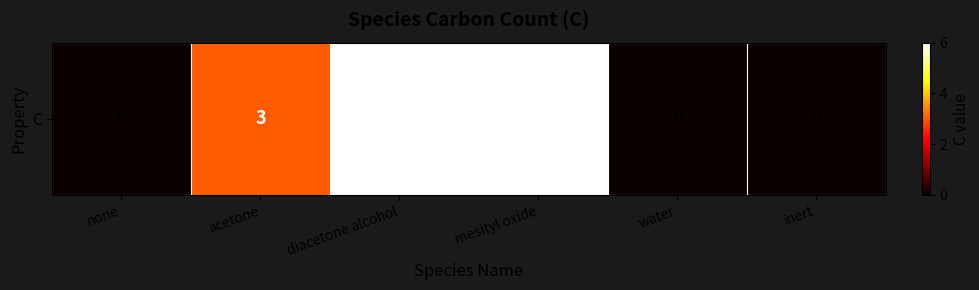

Which category has the highest value across all series?

diacetone alcohol